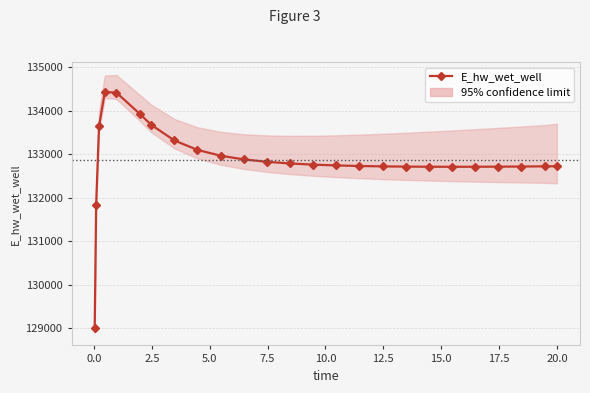

Reading left to right, what are all the values shown in this chart?

128996.1	131829.9	133644.2	134428.2	134415.7	133932.3	133676.7	133316.5	133098.4	132964.8	132880.0	132824.1	132786.0	132759.5	132740.9	132728.0	132719.3	132713.8	132710.8	132709.9	132710.6	132712.6	132715.7	132719.8	132722.4